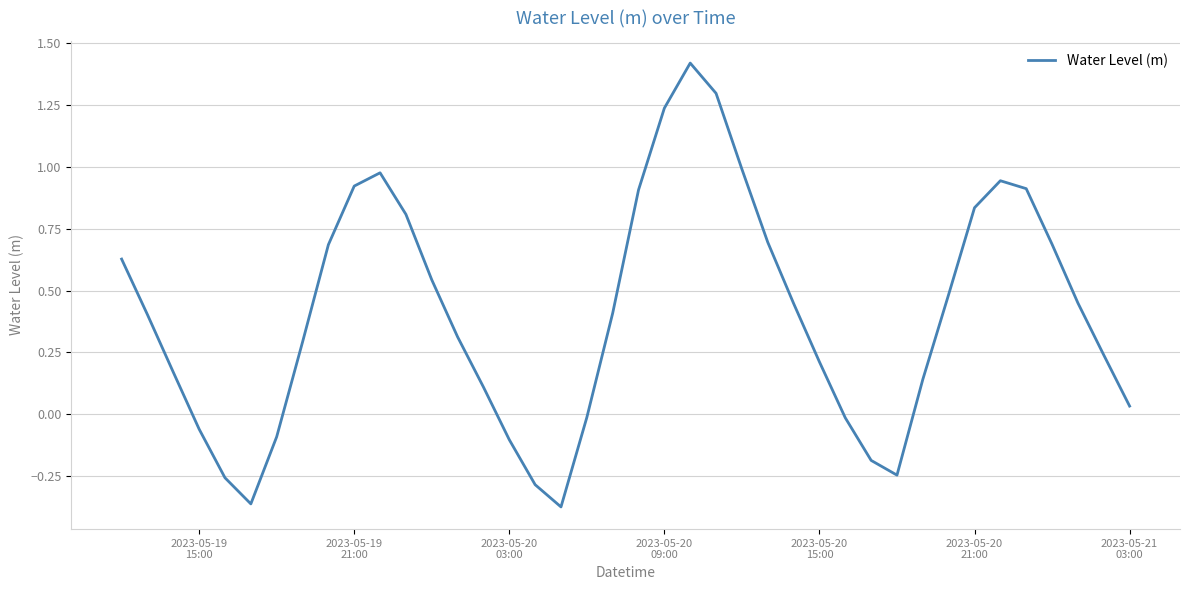

What is the maximum value shown in the chart?

1.4